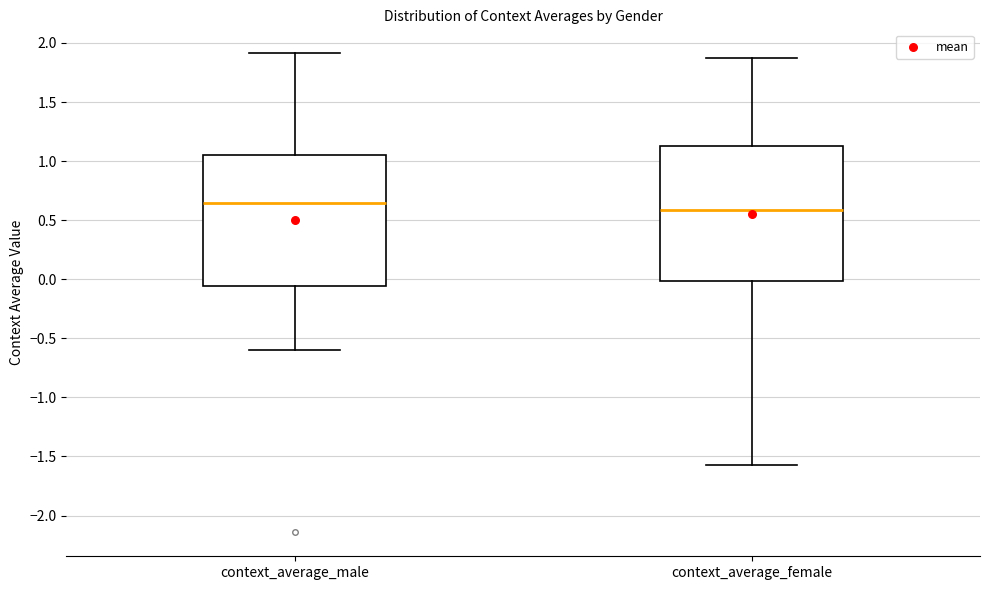

Reading left to right, read every box against the y-axis: the position of its median line, the range the box covers, and the ends of its whiskers. The values are not printed on the chart, so give them approximately, as read against the axis.

context_average_male: median 0.65, box -0.05 to 1.05, whiskers -0.60 to 1.90
context_average_female: median 0.60, box 0.00 to 1.15, whiskers -1.55 to 1.85